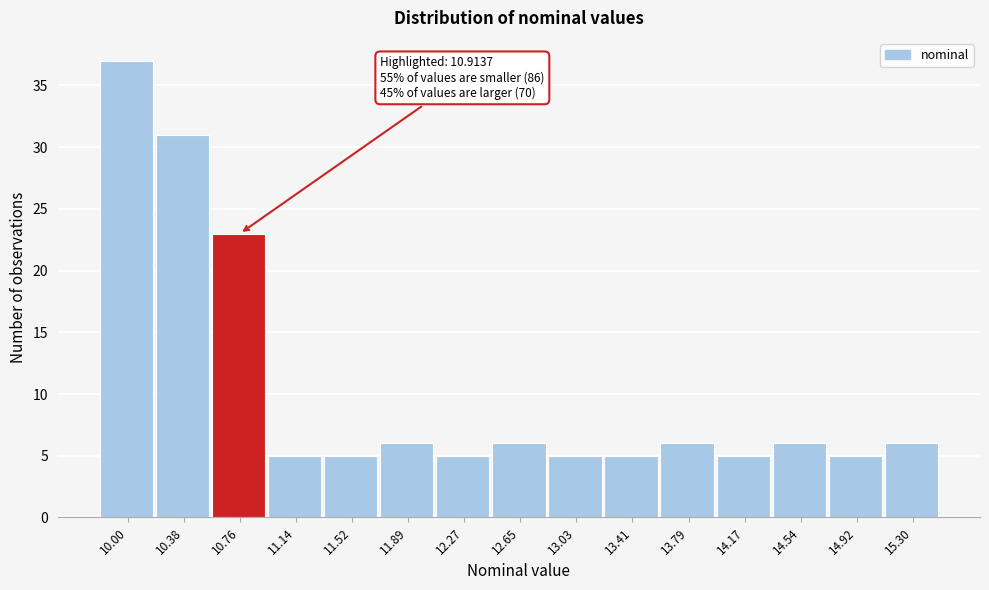

Reading left to right, list all the values displayed in this chart.

10.00=37	10.38=31	10.76=23	11.14=5	11.52=5	11.89=6	12.27=5	12.65=6	13.03=5	13.41=5	13.79=6	14.17=5	14.54=6	14.92=5	15.30=6